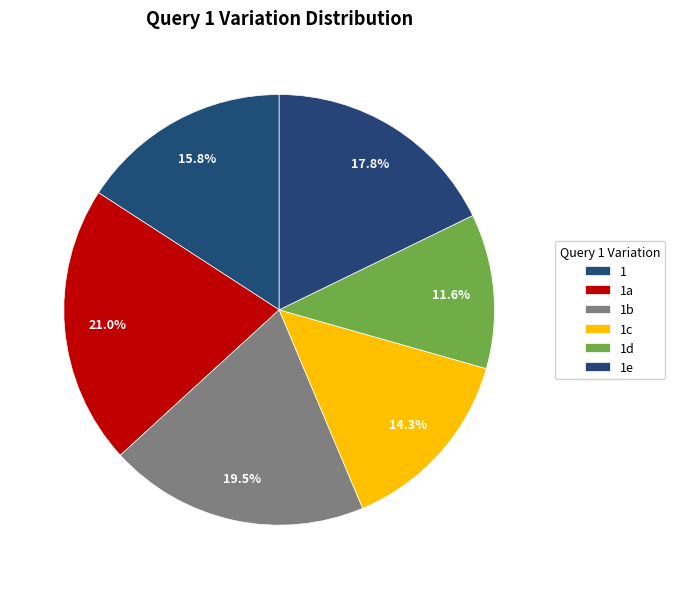

How many segments does this pie chart have?

6